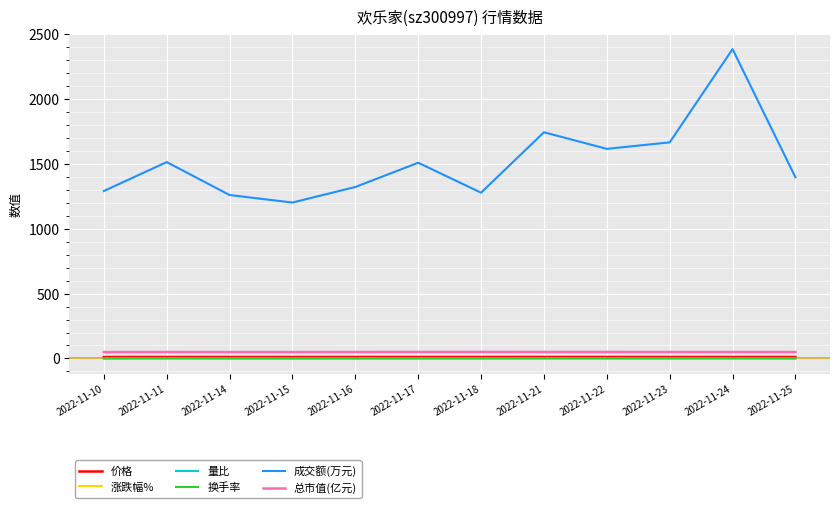

At which category is the sum across all series the highest?

2022-11-24